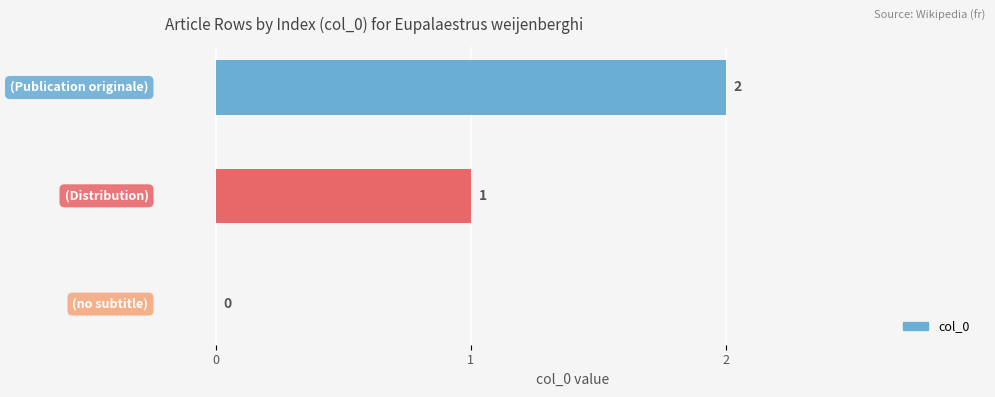

How many values are between 0 and 2?

3